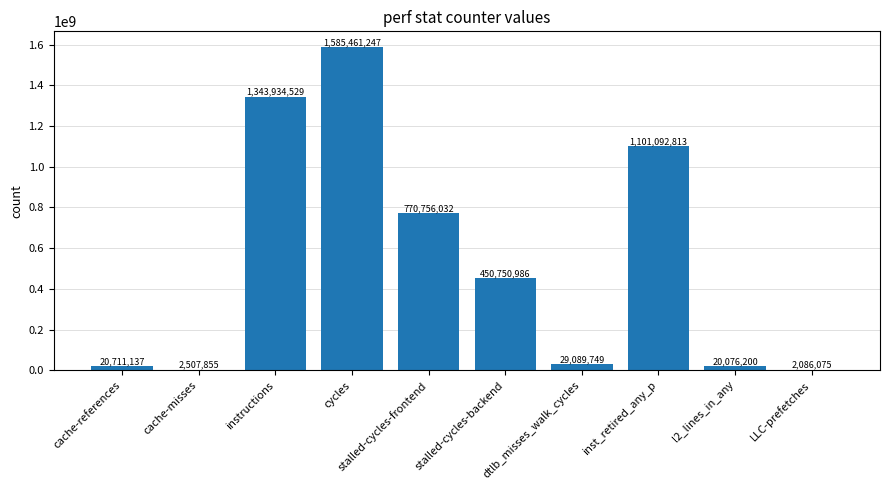

How many distinct data groups are displayed?

1